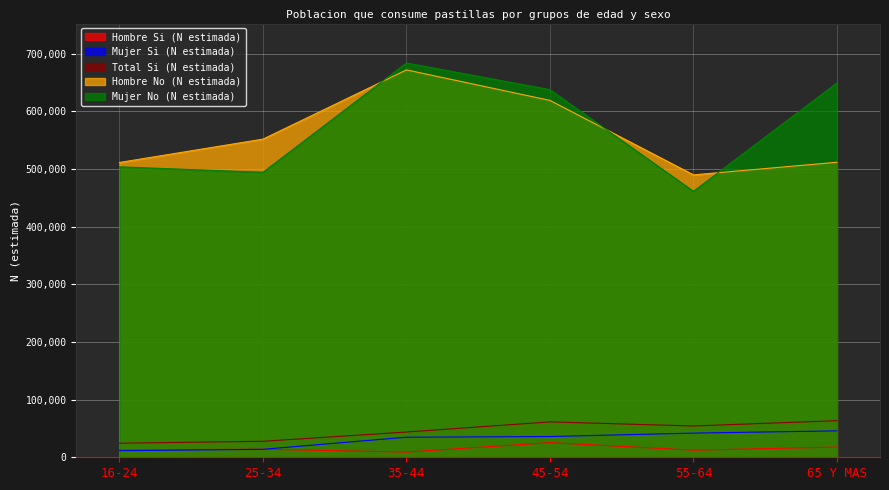

List the labels in order of Hombre No (N estimada) value, largest first.

35-44, 45-54, 25-34, 65 Y MAS, 16-24, 55-64